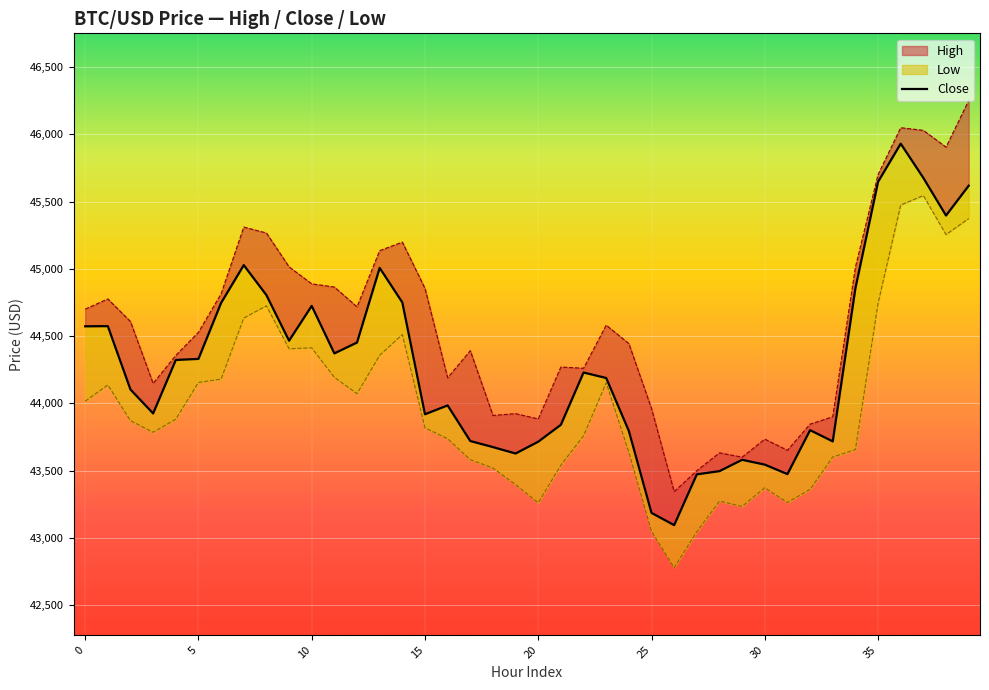

The value of High at 29 is 43600.0. True or false?

True